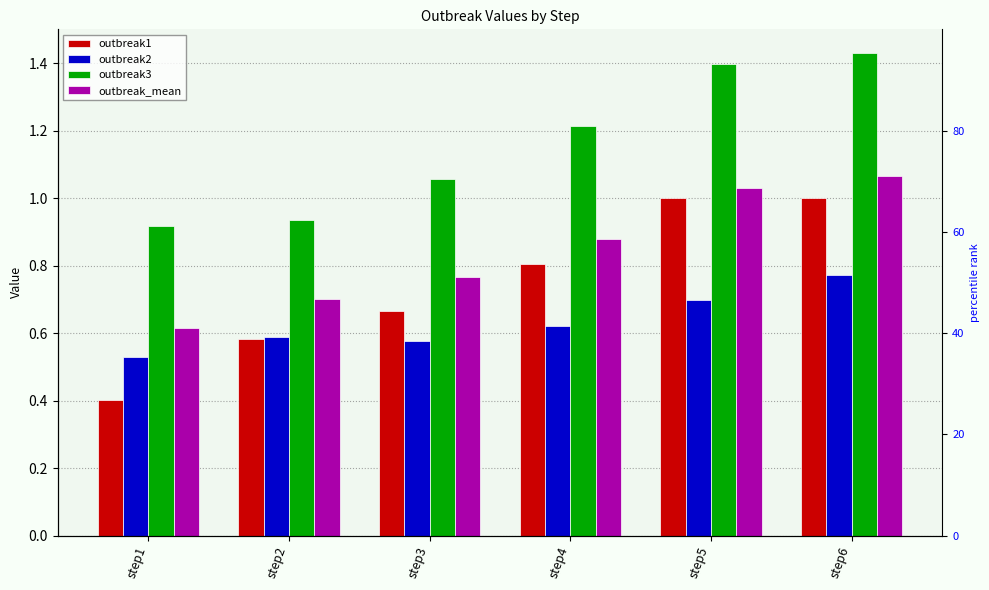

At how many categories does at least one series exceed 0?

6